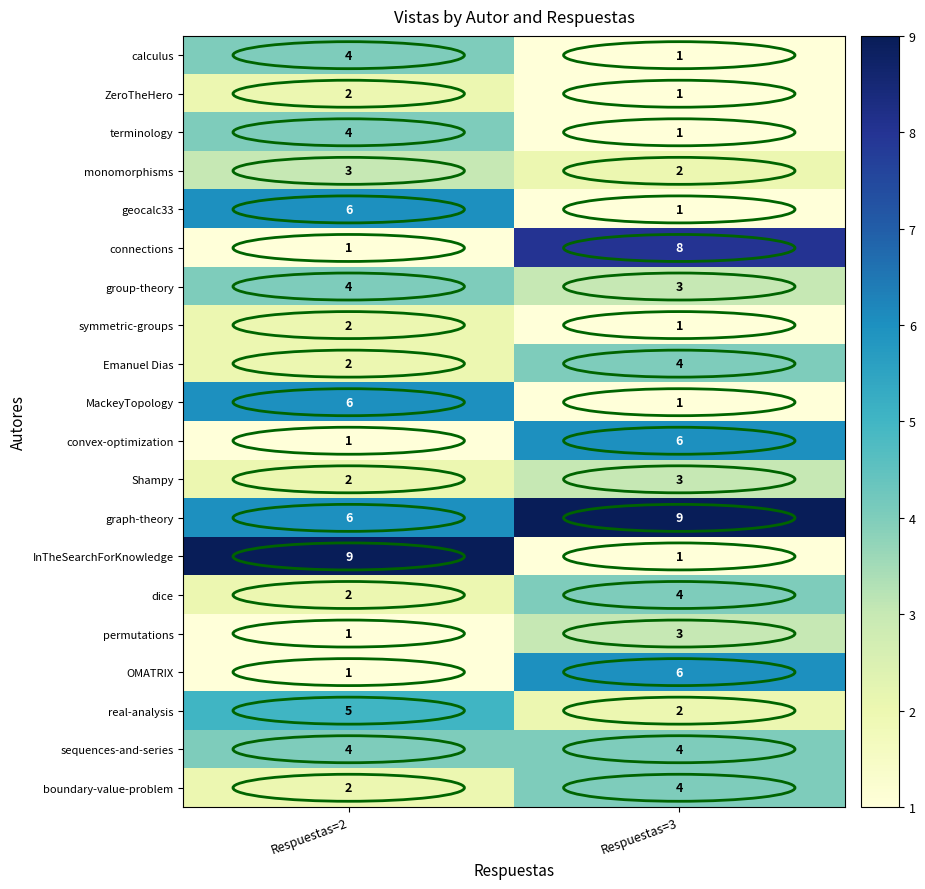

How many distinct data groups are displayed?

20